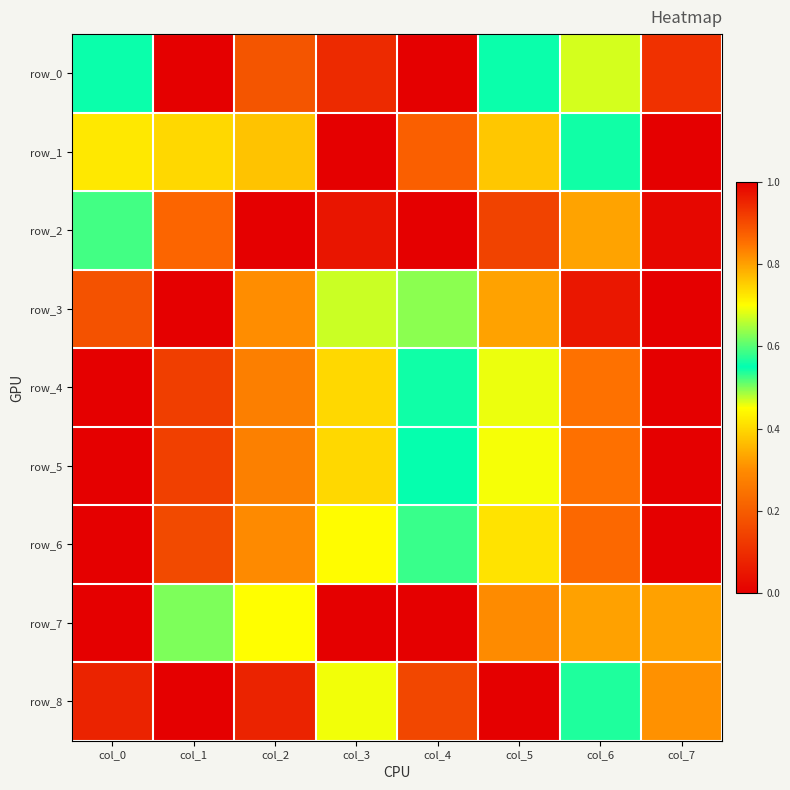

Reading left to right, what are all the values shown in this chart?

row_0: 0.5	1.0	0.2	0.1	0.0	0.5	0.7	0.9
row_1: 0.4	0.4	0.8	0.0	0.9	0.8	0.6	1.0
row_2: 0.6	0.9	0.0	0.0	1.0	0.1	0.3	0.0
row_3: 0.2	0.0	0.3	0.7	0.6	0.8	1.0	1.0
row_4: 0.0	0.1	0.3	0.4	0.5	0.7	0.8	1.0
row_5: 0.0	0.1	0.3	0.4	0.5	0.7	0.9	1.0
row_6: 0.0	0.2	0.3	0.4	0.6	0.7	0.9	1.0
row_7: 0.0	0.5	0.7	0.0	1.0	0.3	0.8	0.8
row_8: 0.1	0.0	0.1	0.7	0.2	1.0	0.5	0.3